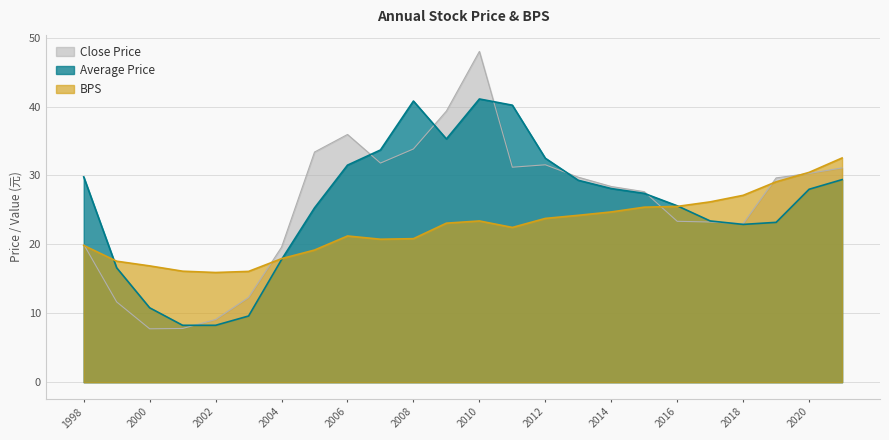

Is it true that Average Price equals 35.3 at 2009?

True